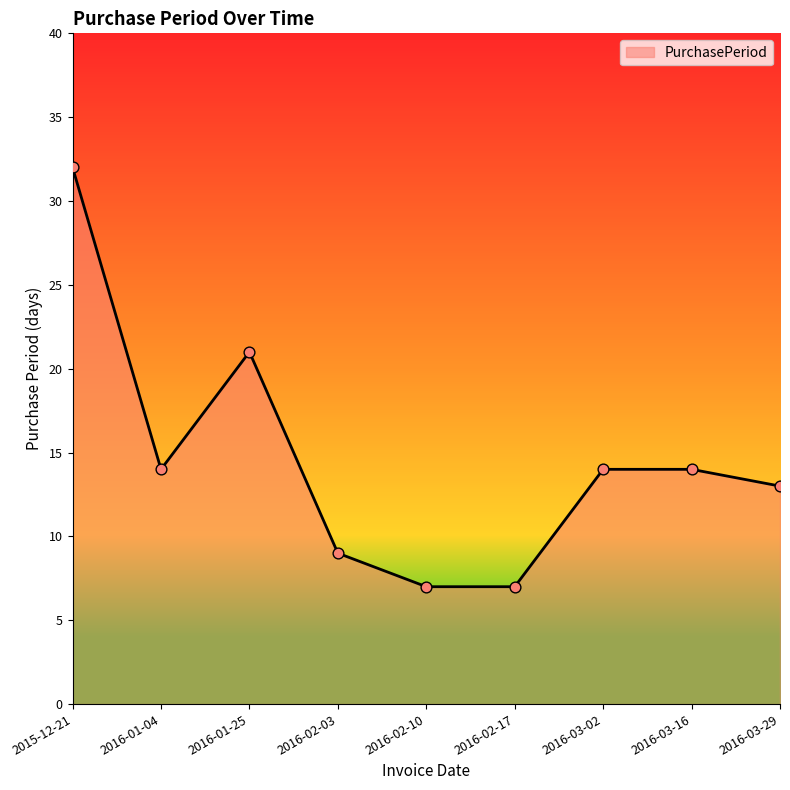

What is the ratio of the value at 2016-01-25 to the value at 2016-02-17?

3.0